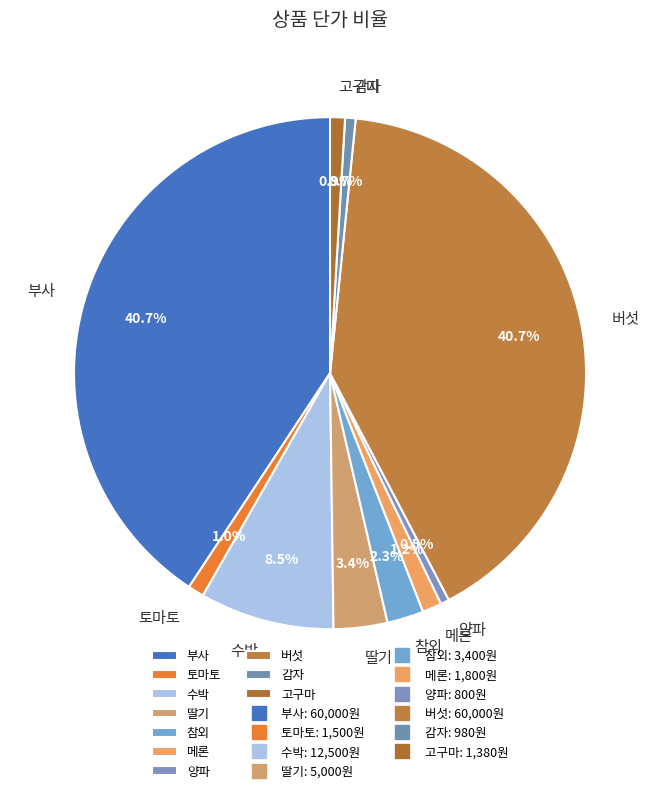

Which has a higher value, 메론 or 수박?

수박